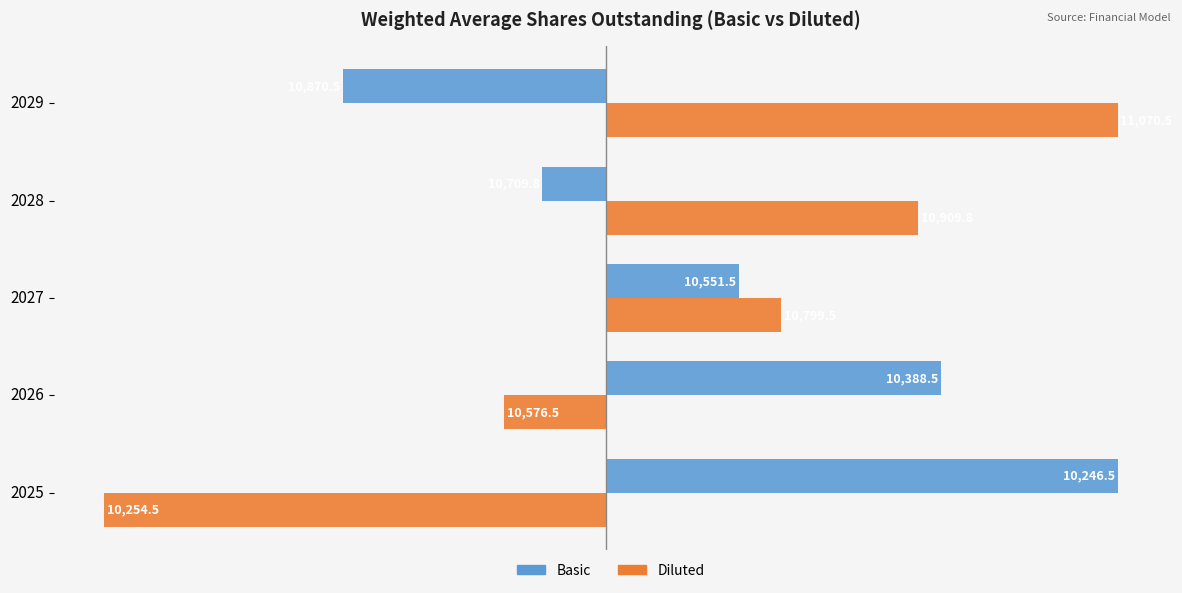

Rank the categories by Diluted value from lowest to highest.

2025, 2026, 2027, 2028, 2029